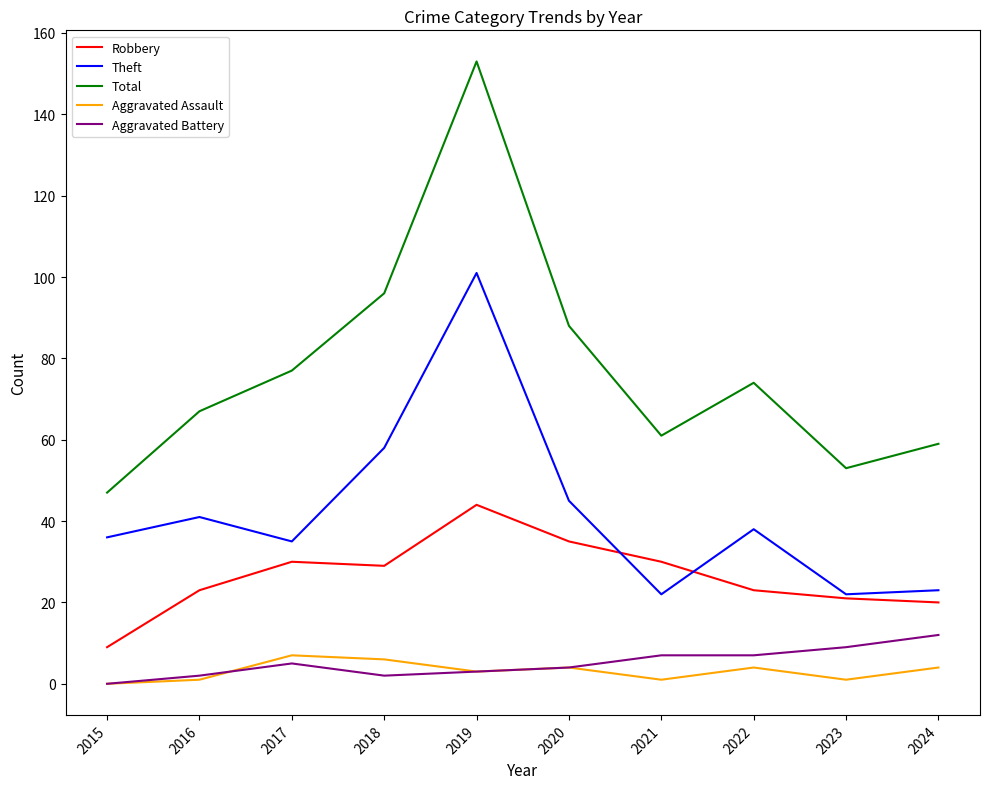

What is the sum of the Robbery values at 2024 and 2020?

55